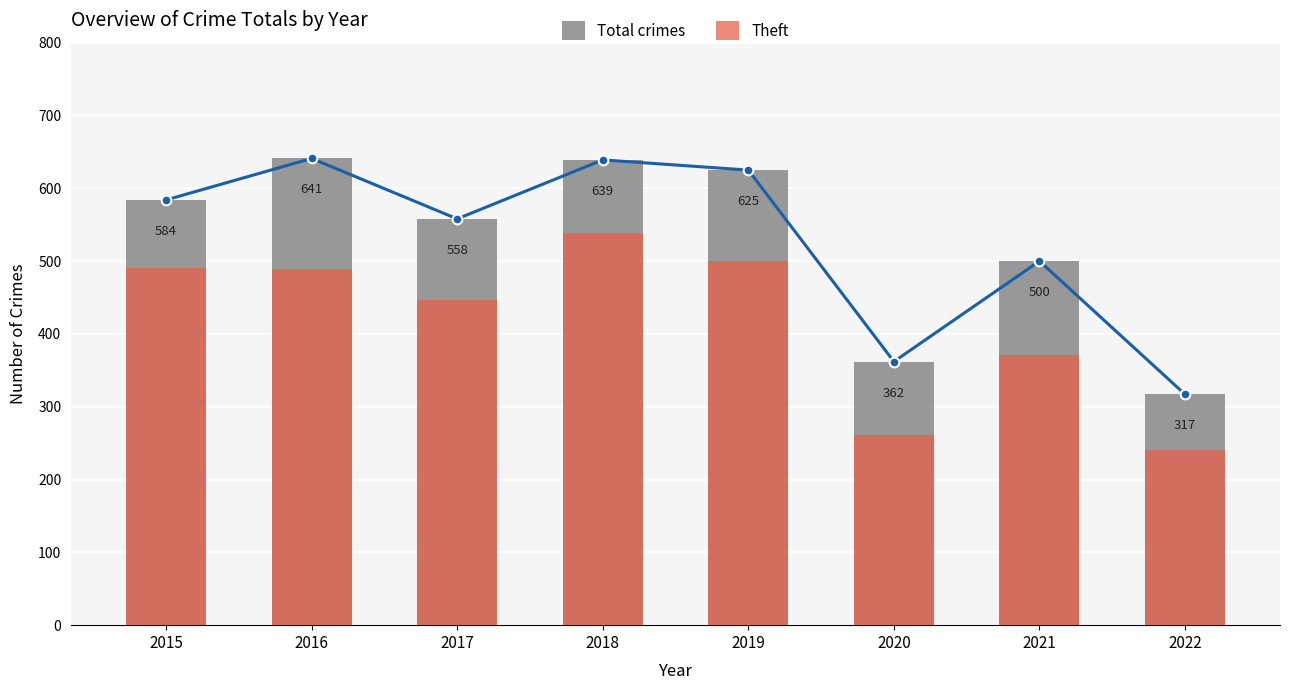

Which category has the lowest value in the Total crimes series?

2022